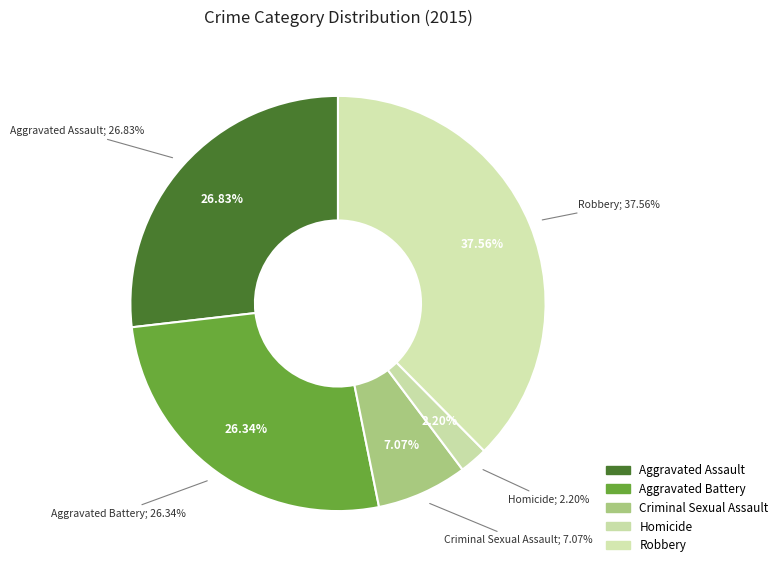

To the nearest percent, what is the average slice percentage?

20%